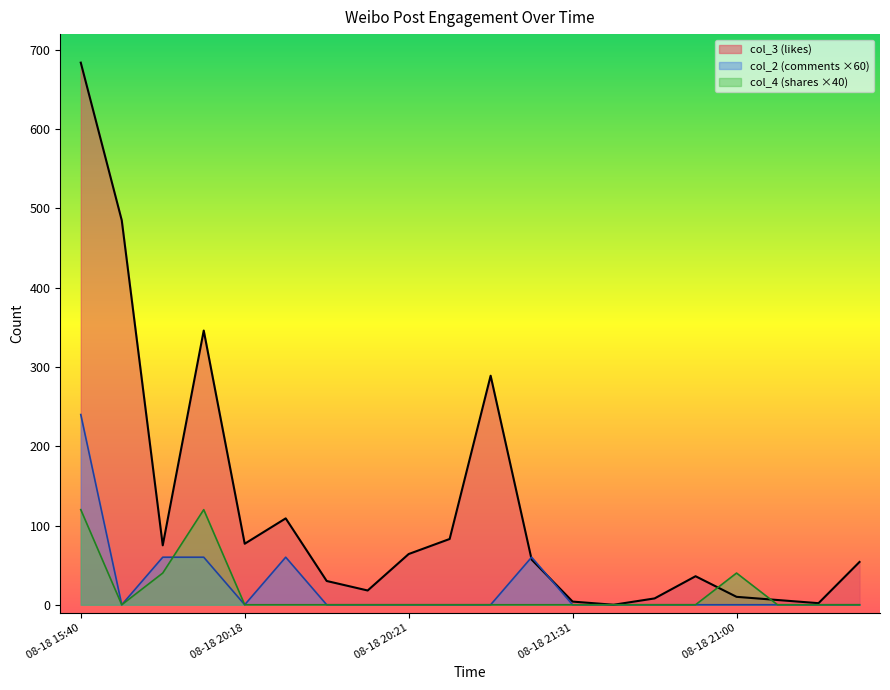

At which category does col_3 reach its first local peak?

2022-08-18 15:40:13